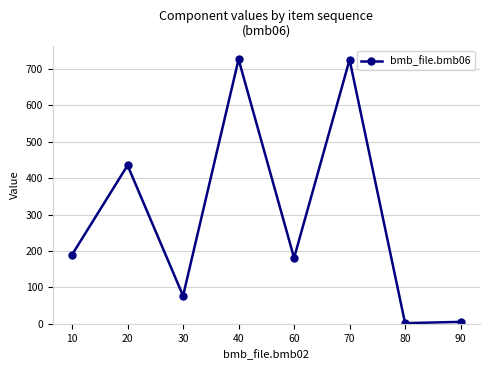

How many lines are shown in the chart?

1